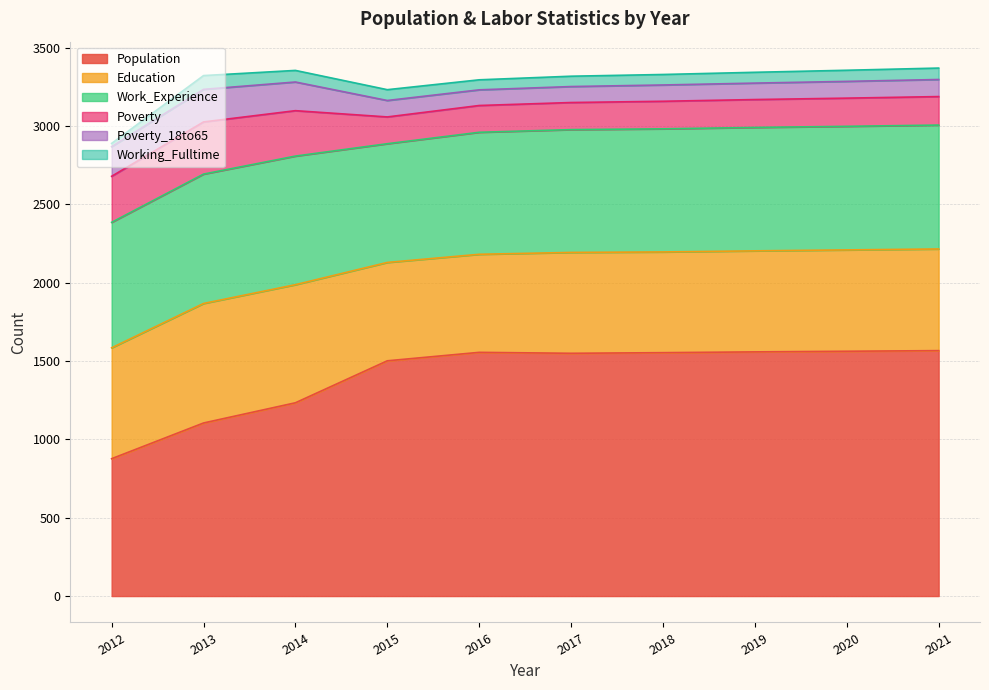

Which label corresponds to the largest value in the chart?

2021